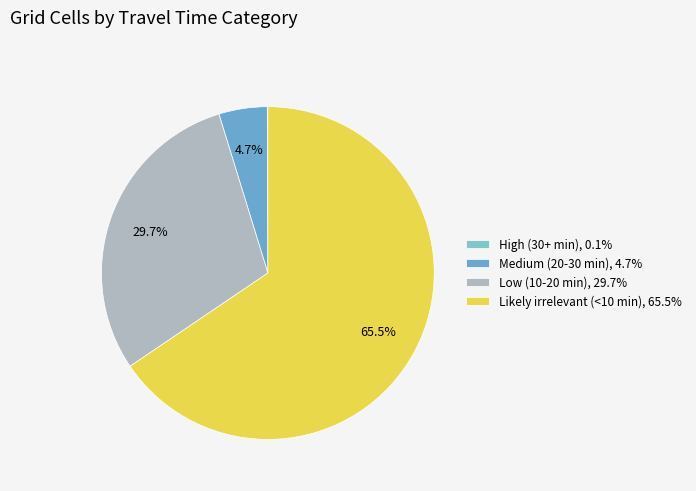

To the nearest percent, what portion does Low (10-20 min) represent?

30%